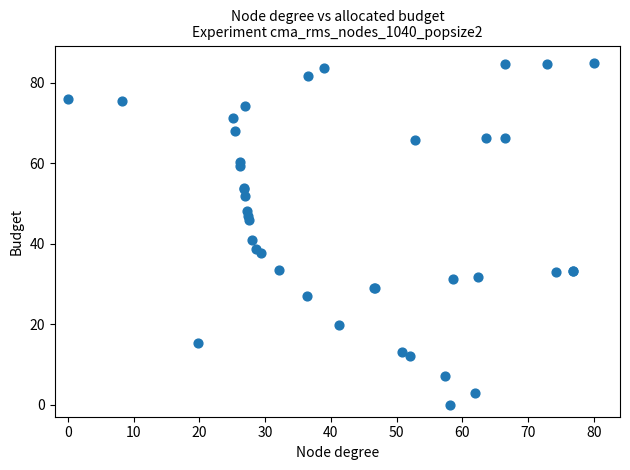

What Y value in the scatter plot is closest to 42?

40.9